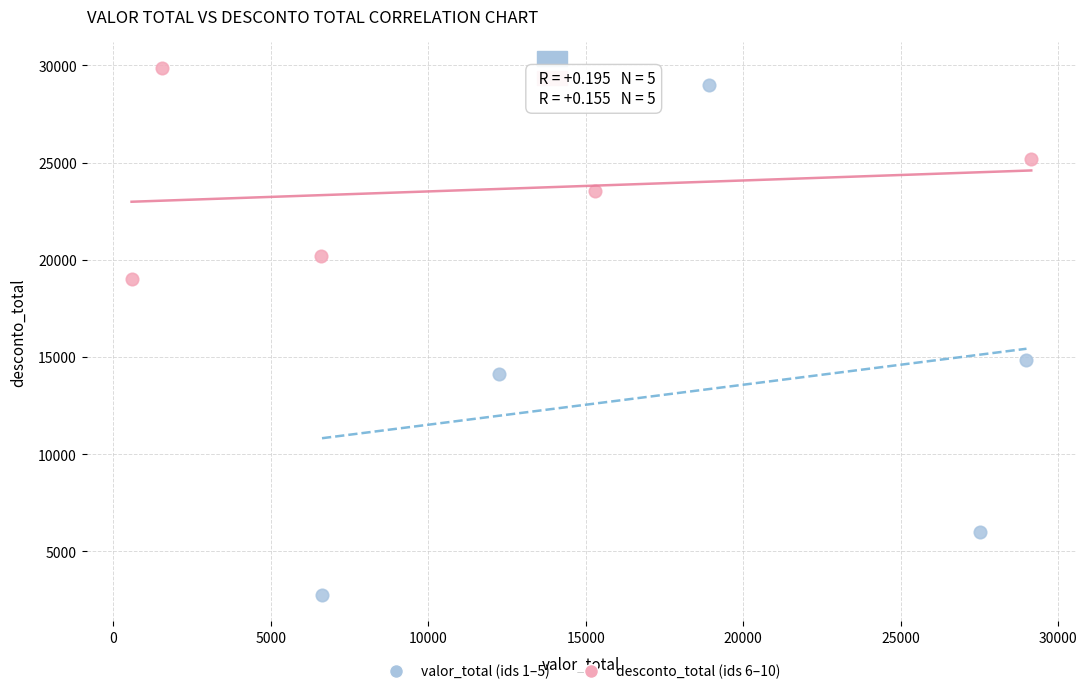

Which series contains the lowest Y value?

valor_total (ids 1–5)